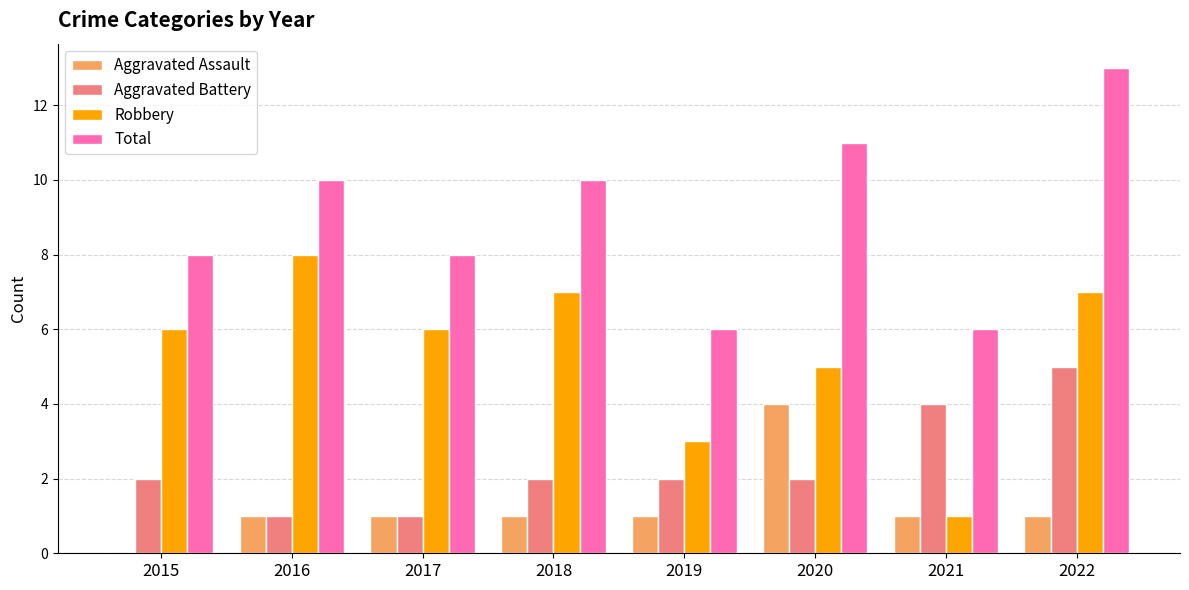

Between 2017 and 2018, which series saw the biggest shift?

Total